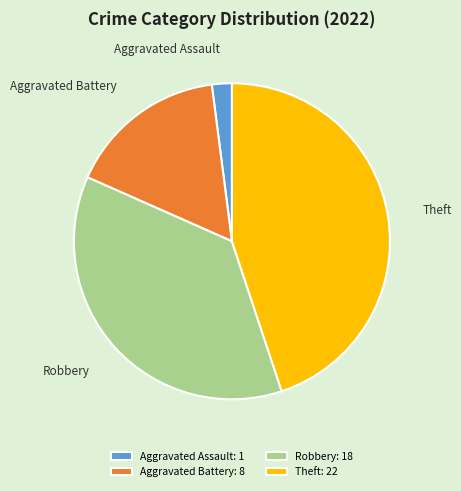

Is Theft the majority of the pie?

No